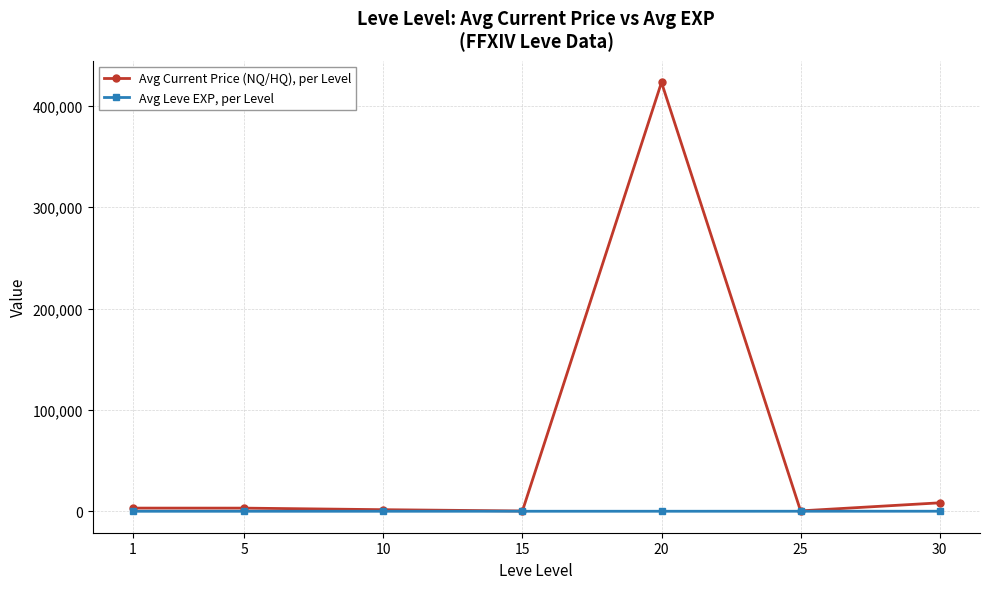

Rank the series by their maximum value, from highest to lowest.

Avg Current Price (NQ/HQ), per Level, Avg Leve EXP, per Level